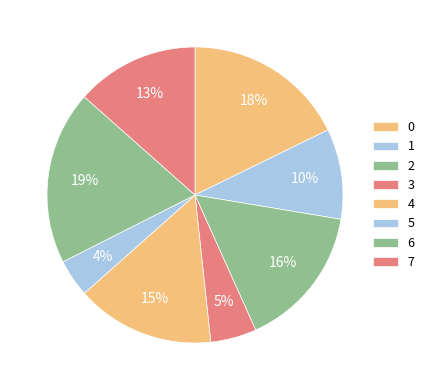

Count the number of slices in the pie.

8